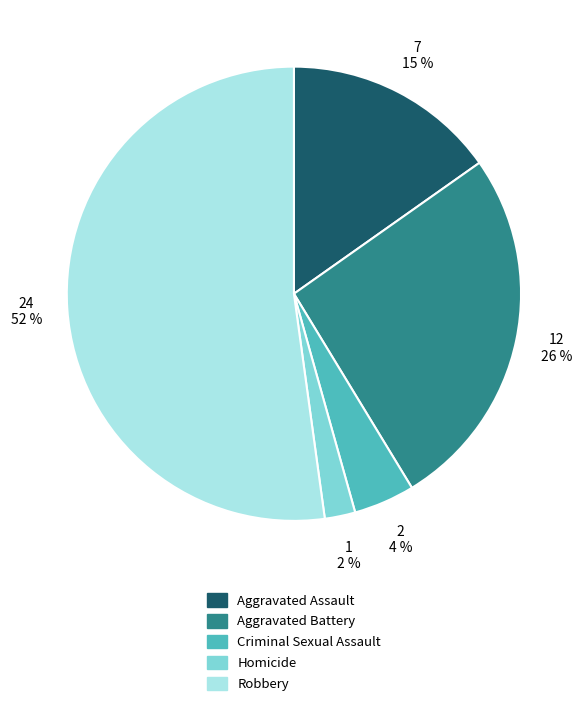

Approximately how many times larger is the value at Aggravated Assault compared to Aggravated Battery?

0.6